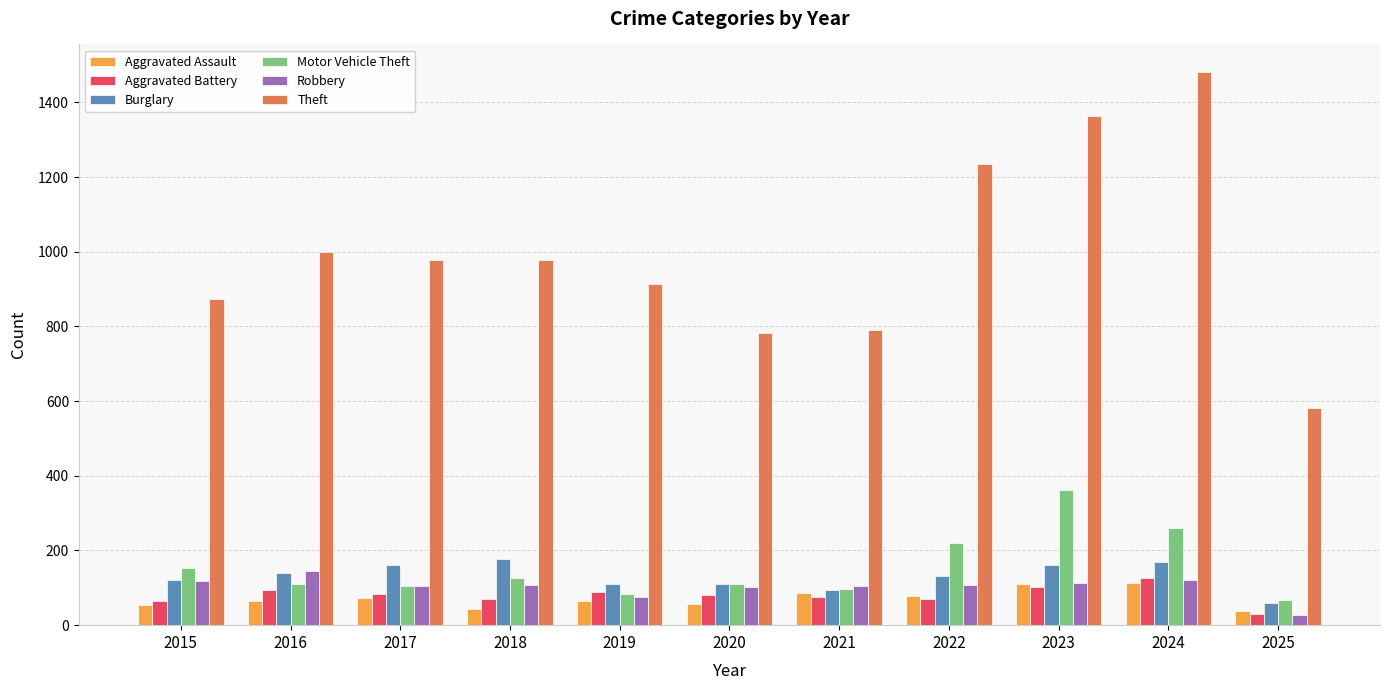

At which label does Robbery first exceed 107?

2015